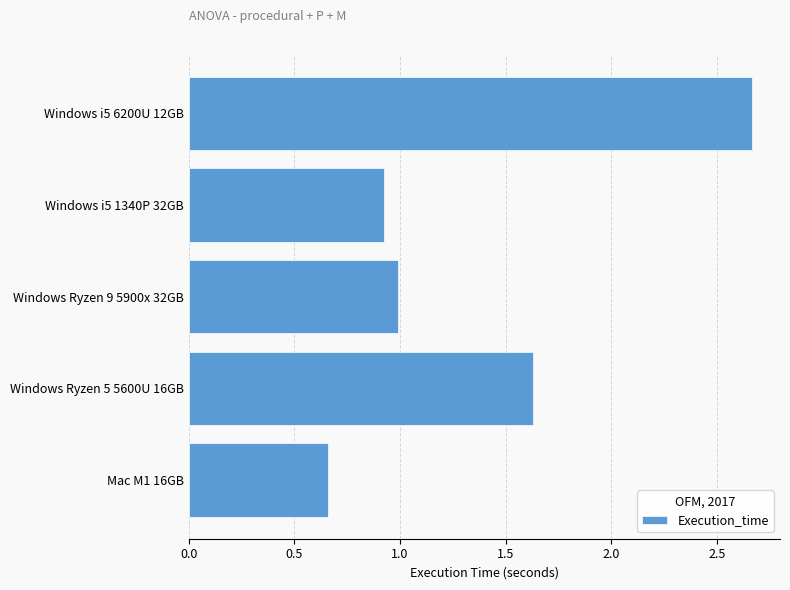

What is the difference between the second highest and minimum values?

1.0